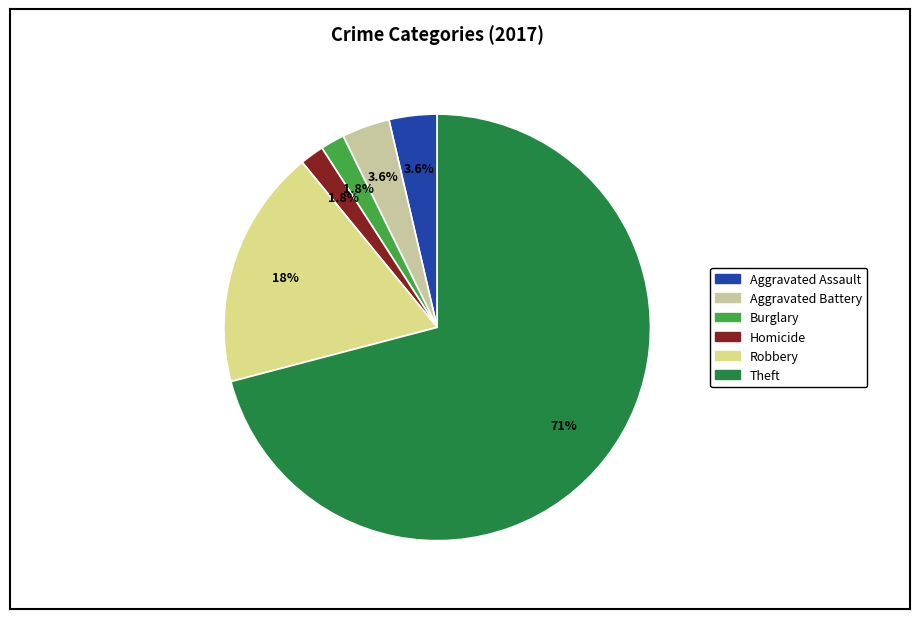

Count the number of slices in the pie.

6